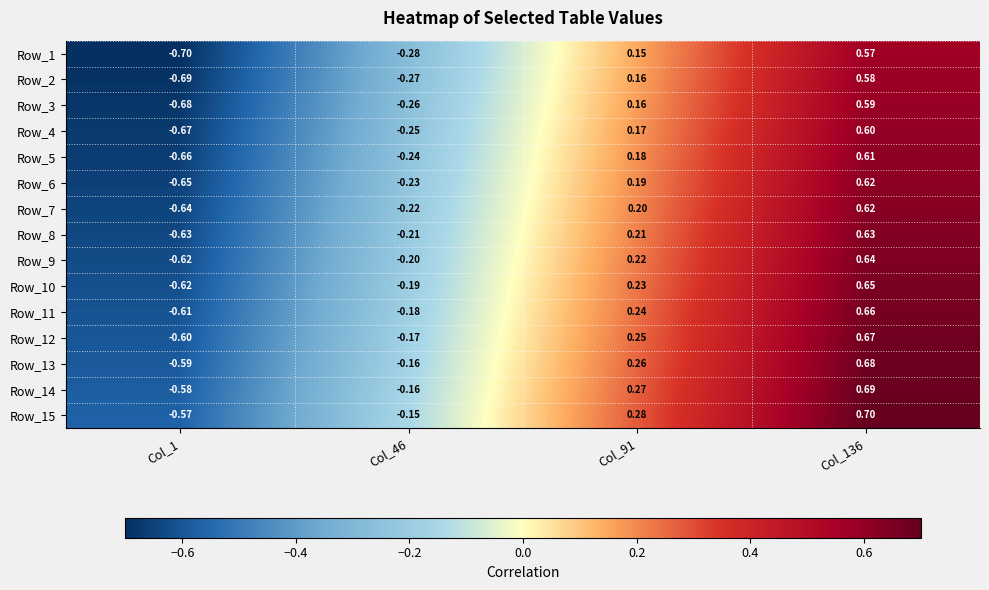

How many values in Row_11 are above zero?

2